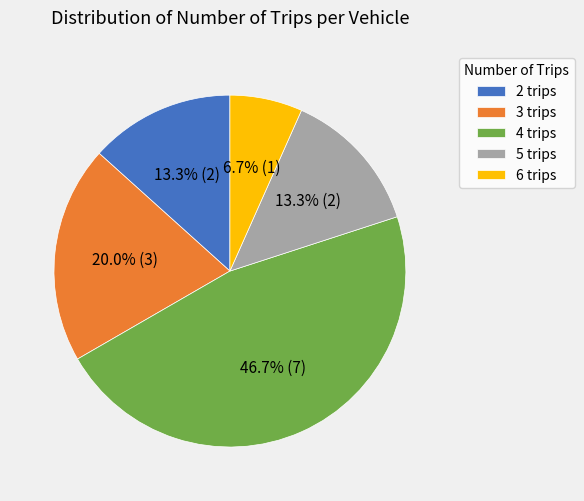

Does any single category account for the majority?

No